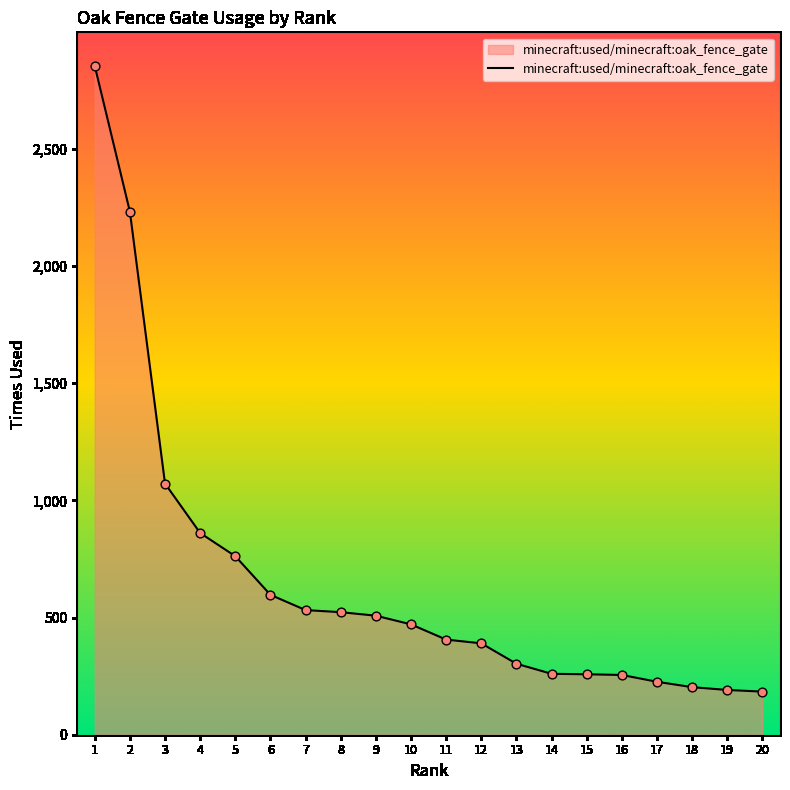

Approximately how many times larger is the value at 13 compared to 12?

0.8